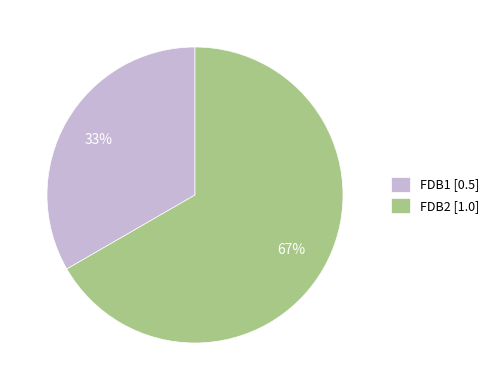

What is the majority slice?

FDB2